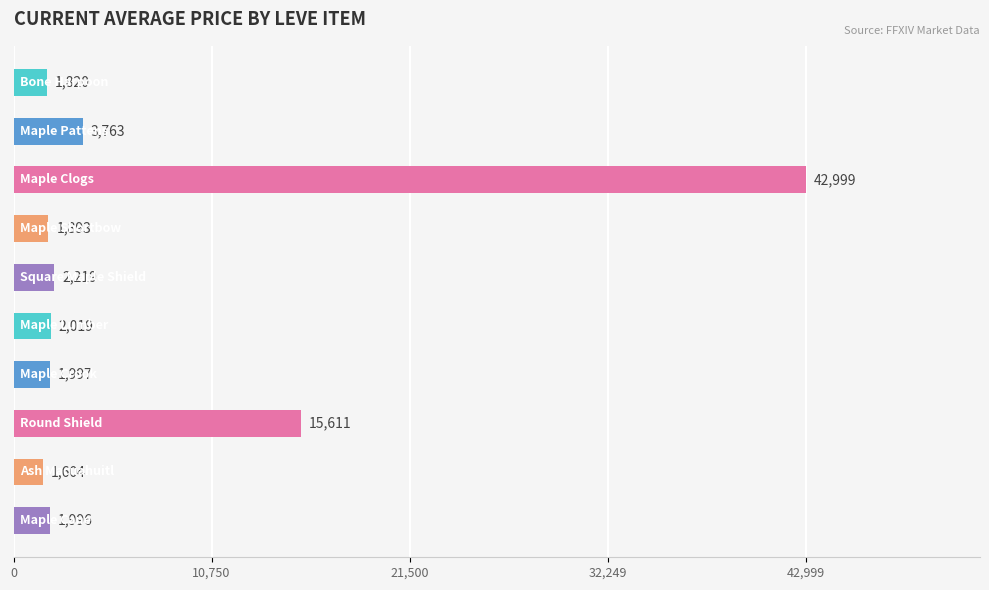

What is the difference between the maximum and minimum values?

41395